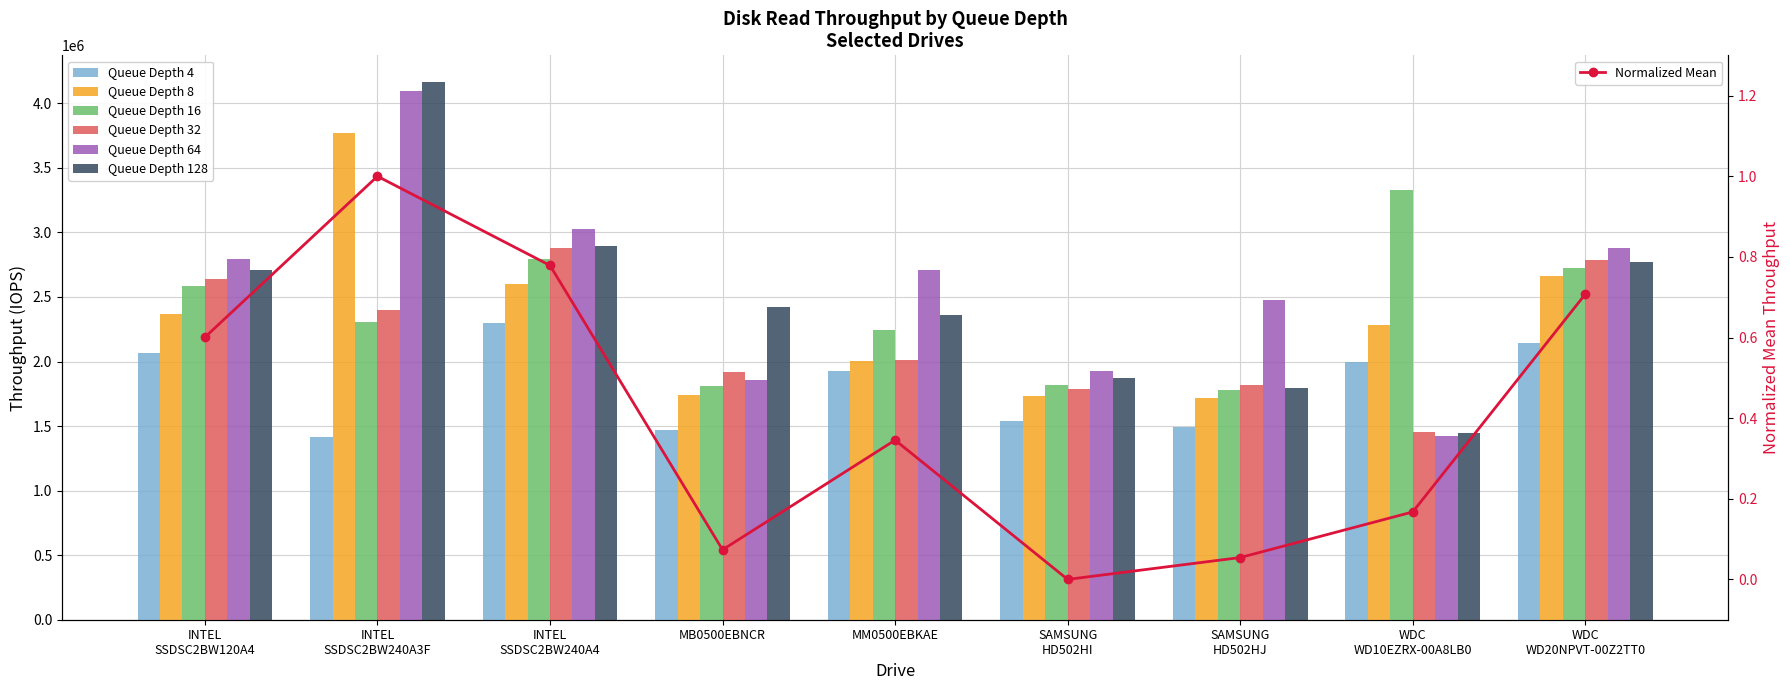

Reading right to left, what are all the values shown in this chart?

4: 2141475	1992458	1492545	1541840	1924603	1472083	2297251	1414860	2065273
8: 2665014	2285029	1718254	1729323	2007358	1741948	2600470	3768799	2368185
16: 2725905	3325278	1778004	1821745	2244430	1809465	2796910	2307123	2584820
32: 2782414	1451192	1815584	1783912	2009236	1917728	2879414	2402629	2638816
64: 2879414	1426135	2474613	1924603	2708713	1854787	3029721	4091959	2796910
128: 2768068	1442420	1797349	1869318	2360376	2424328	2891043	4163357	2708713